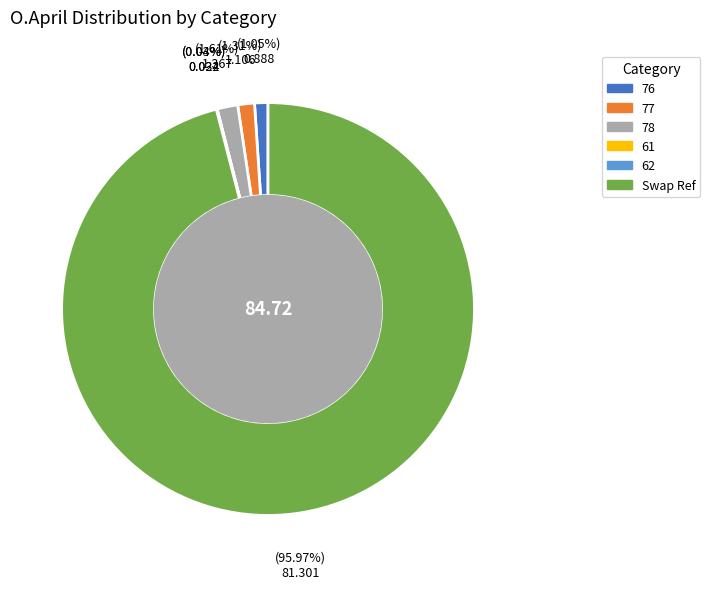

What is the majority slice?

Swap Ref